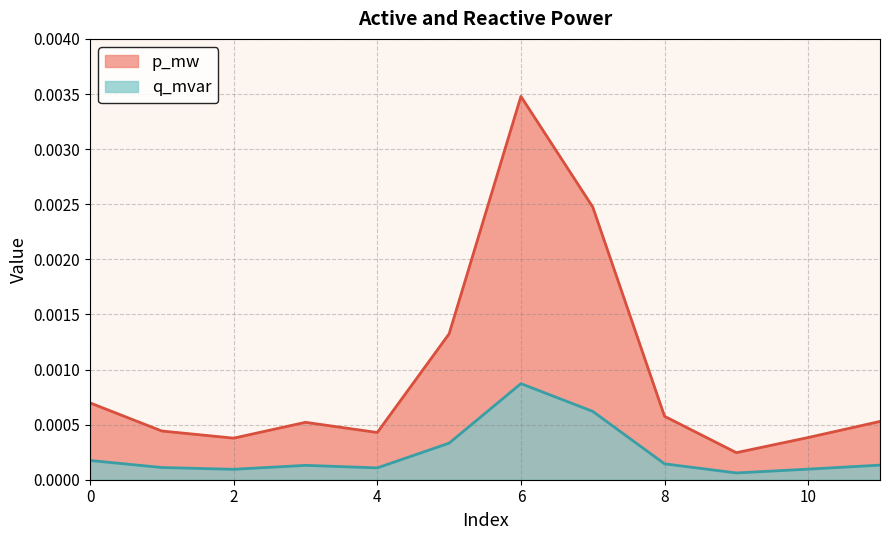

At which category does the chart reach its minimum across all series?

9